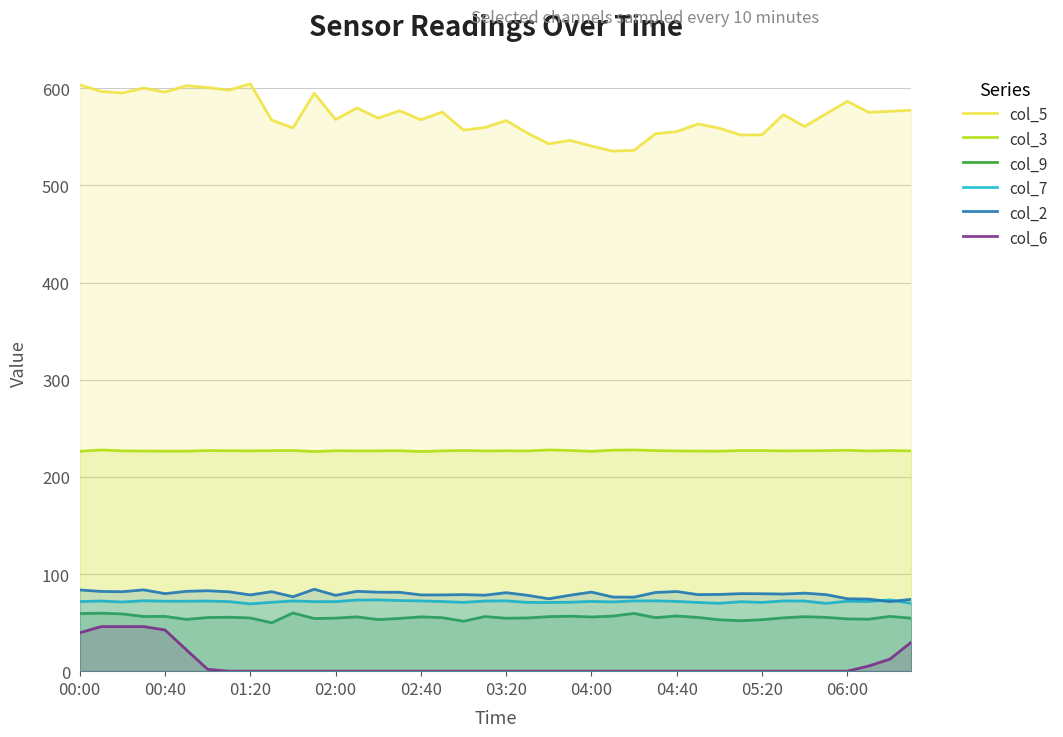

True or false: col_6 has a value of 0.0 at 01:20.

True